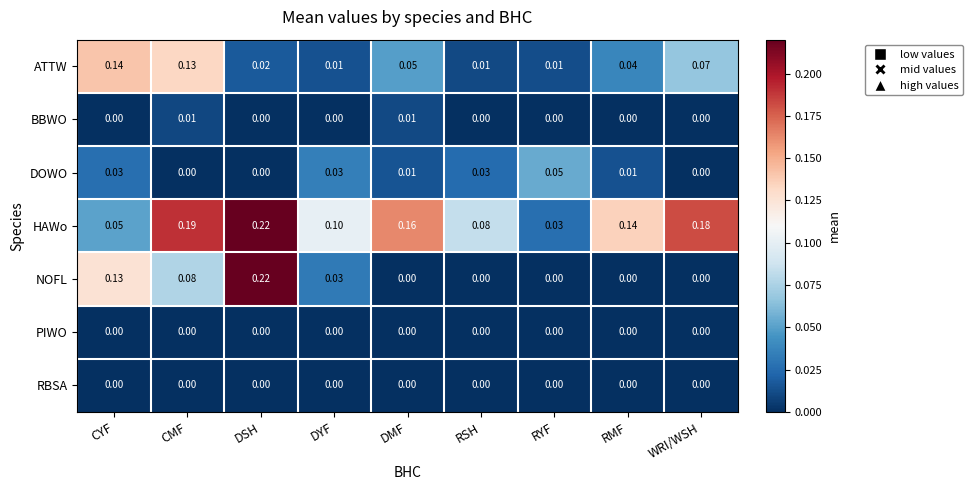

Between CMF and RYF, which series saw the biggest shift?

HAWo